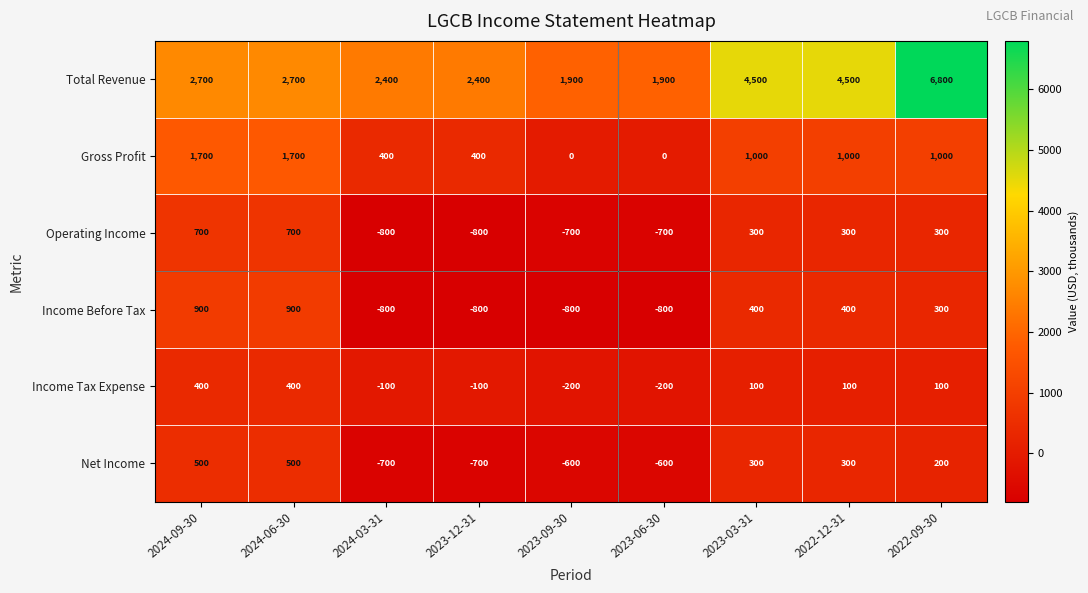

What is the sum of all Income Tax Expense values?

500